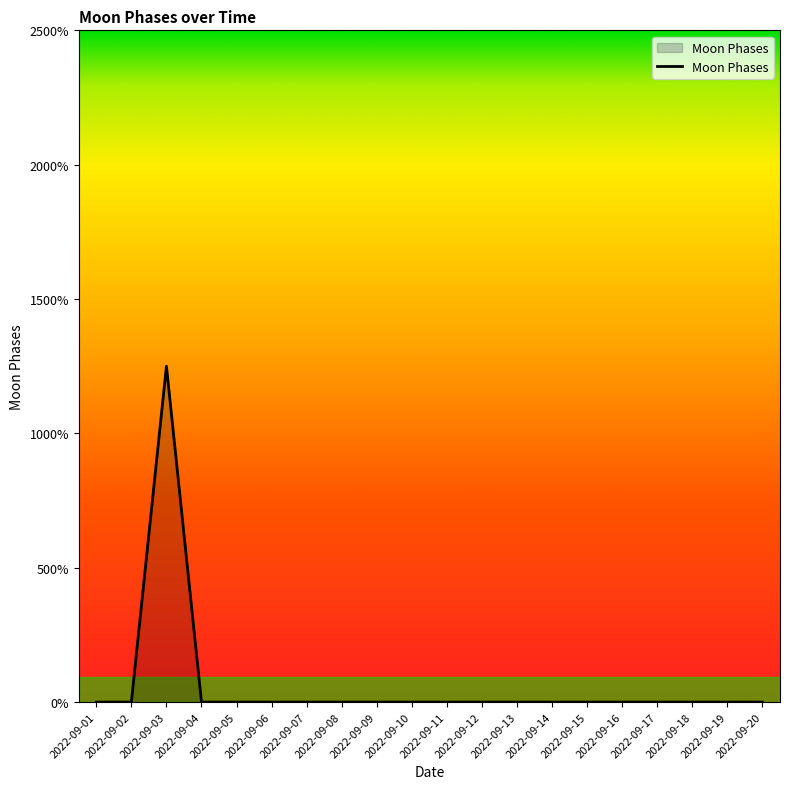

Which category has the lowest value across all series?

2022-09-01